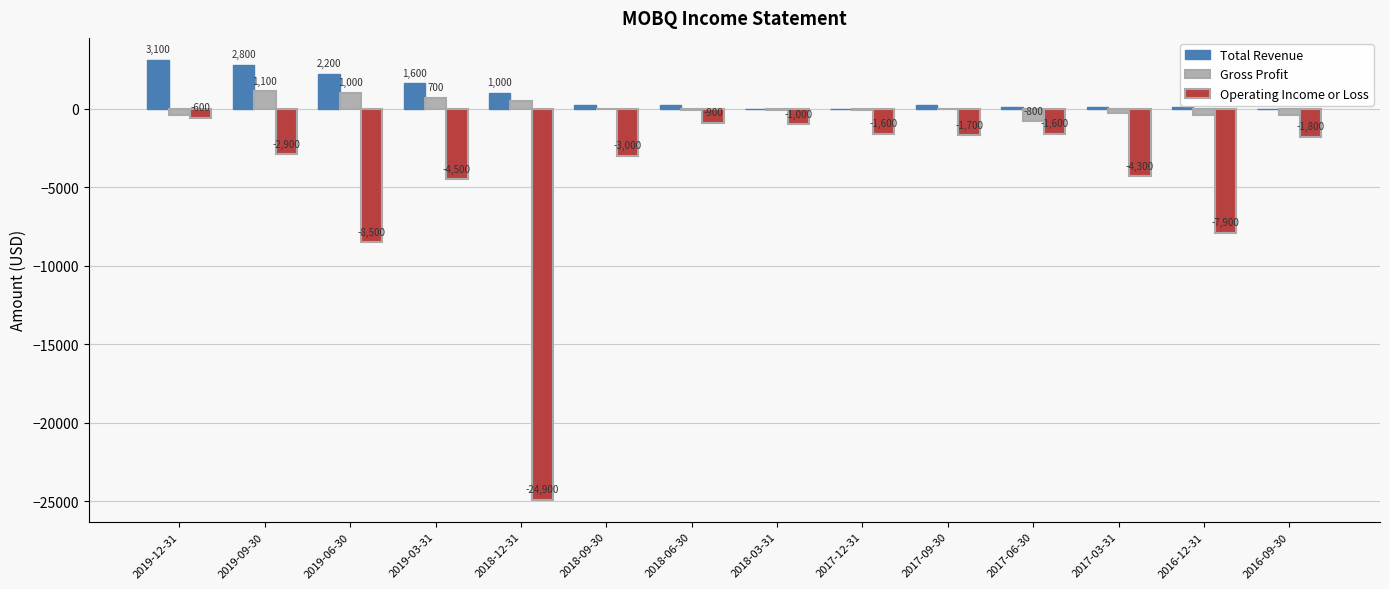

What is the sum of the Gross Profit values at 2018-09-30 and 2017-12-31?

-100